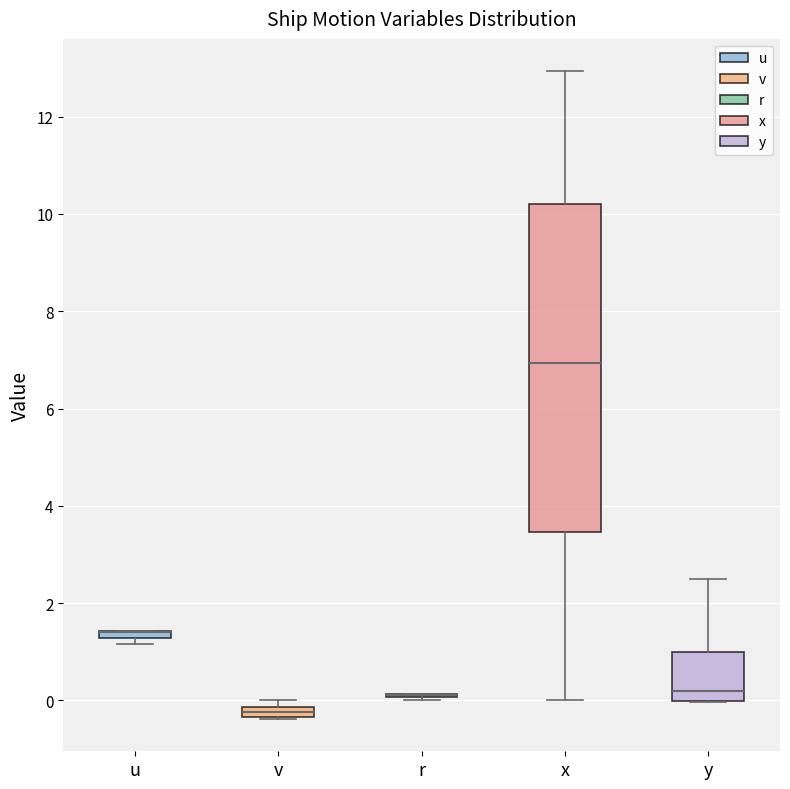

Where is the upper edge of the box for u on the y-axis? The values are not printed on the chart, so give them approximately, as read against the axis.

1.4